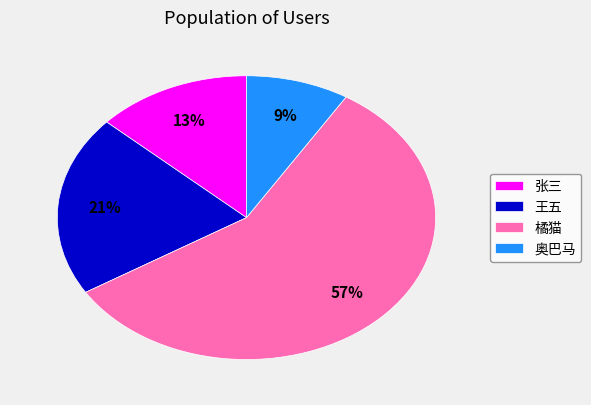

Does any single category account for the majority?

Yes